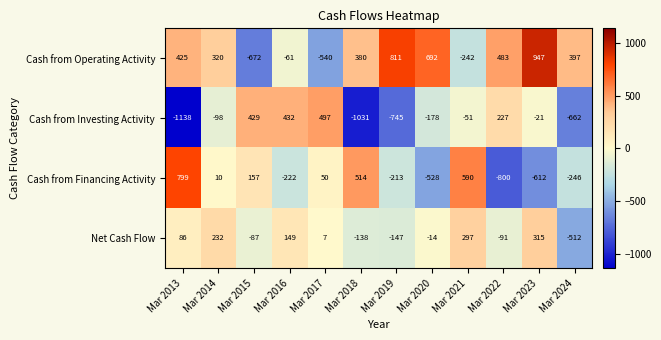

What is the difference between the maximum and minimum values in the Cash from Operating Activity series?

1619